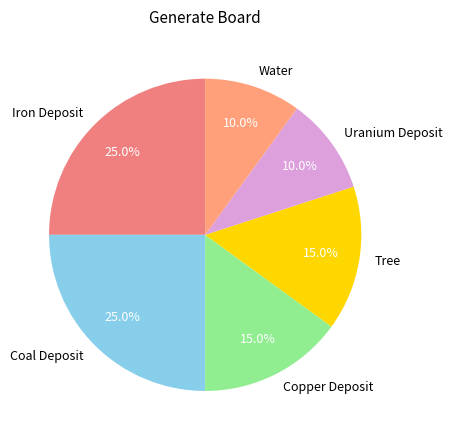

To the nearest percent, what portion does Water represent?

10%